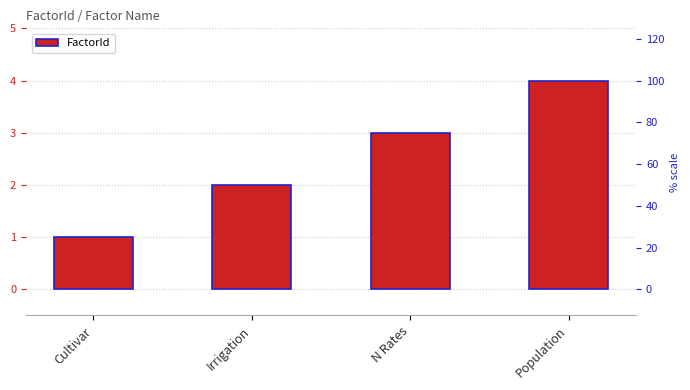

Approximately how many times larger is the value at Cultivar compared to Population?

0.2